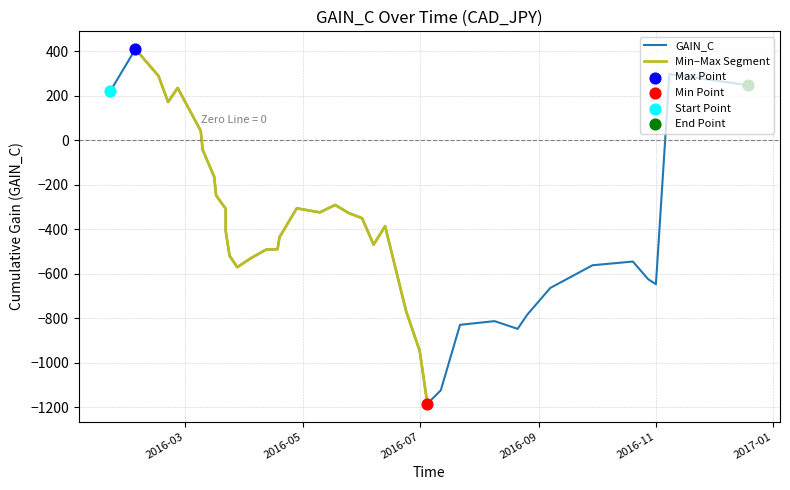

What is the change in value from 2016-06-22 to 2016-06-24?

-69.1